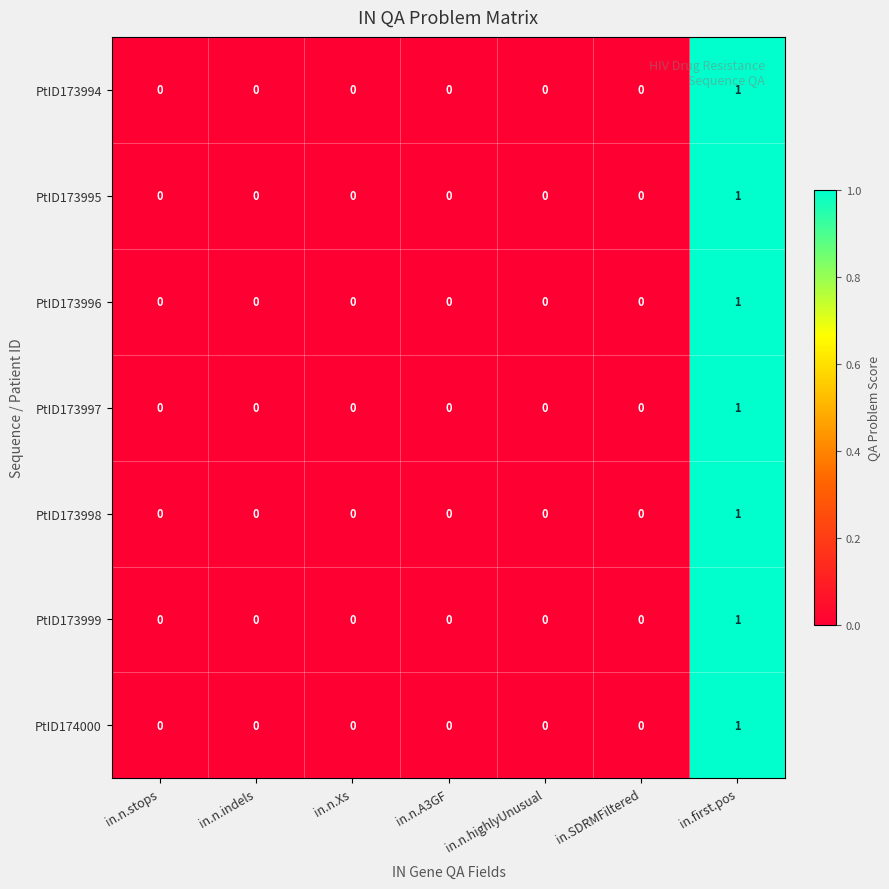

How many positive values does the PtID174000 series have?

1